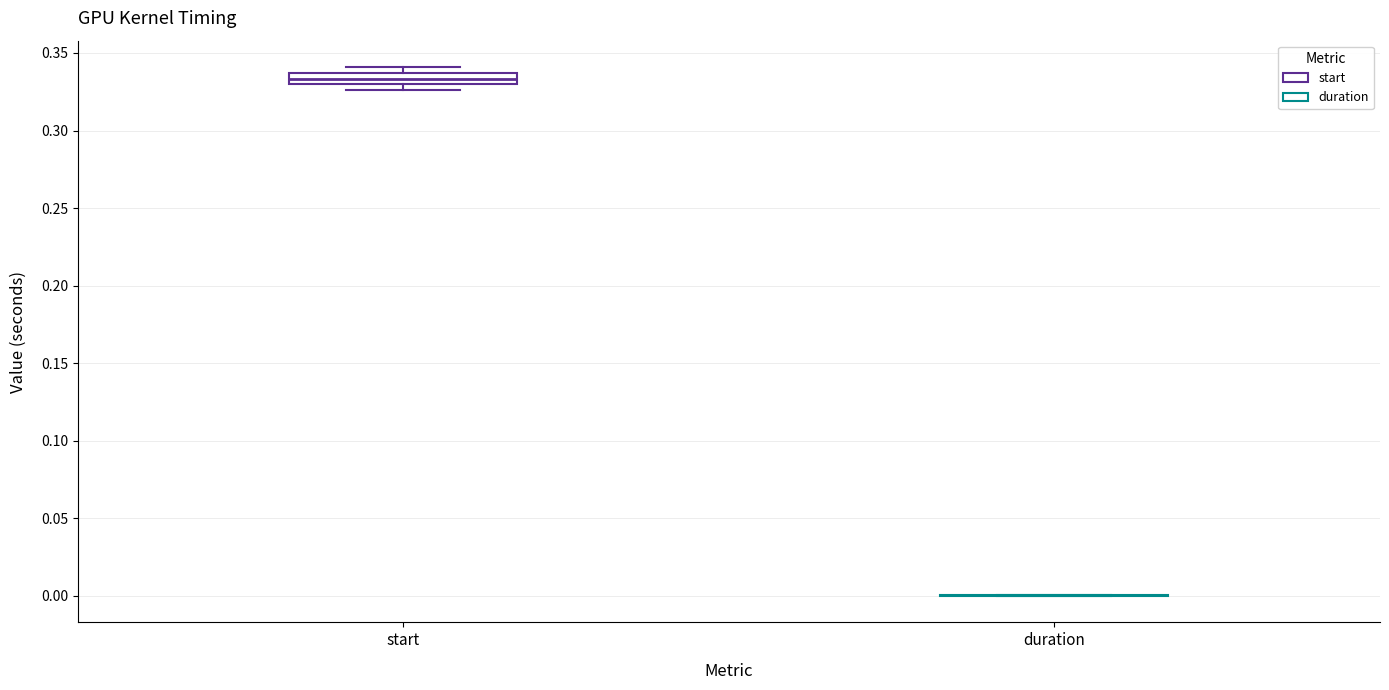

Which box is the tallest, from its lower edge to its upper edge?

start